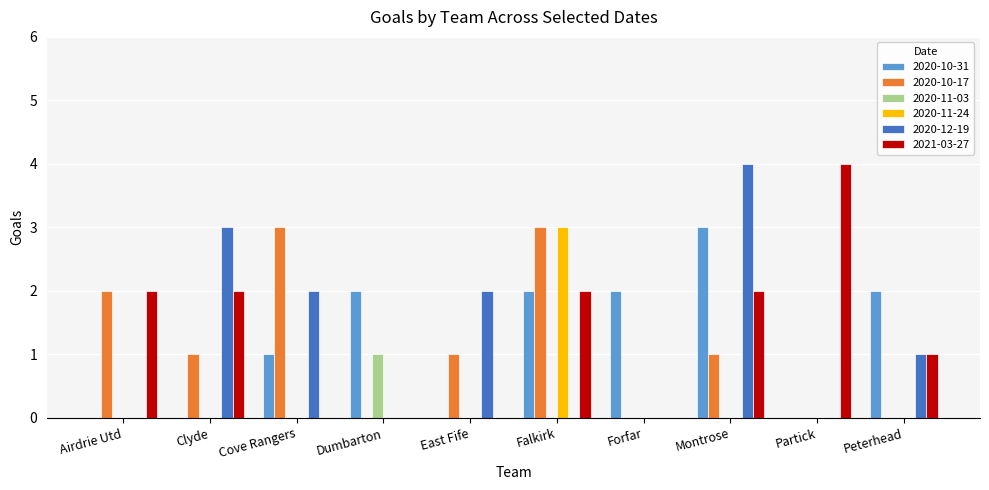

Reading left to right, list all the values displayed in this chart.

2020-10-31: 0	0	1	2	0	2	2	3	0	2
2020-10-17: 2	1	3	0	1	3	0	1	0	0
2020-11-03: 0	0	0	1	0	0	0	0	0	0
2020-11-24: 0	0	0	0	0	3	0	0	0	0
2020-12-19: 0	3	2	0	2	0	0	4	0	1
2021-03-27: 2	2	0	0	0	2	0	2	4	1